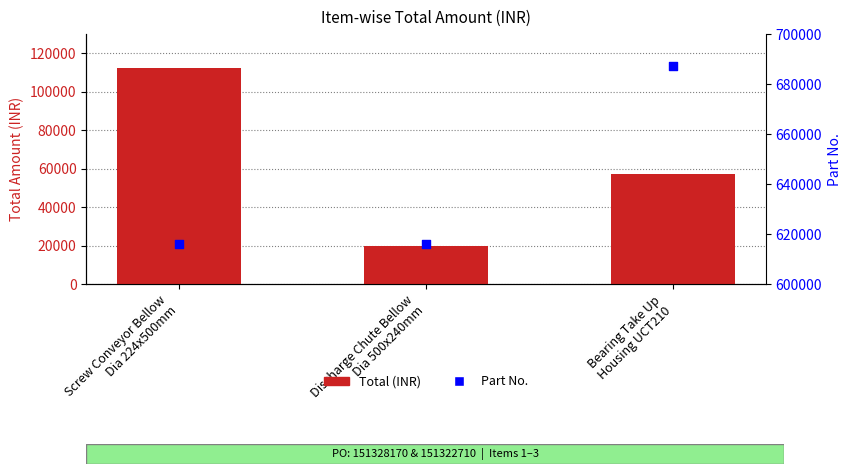

At which category is the sum across all series the highest?

Bearing Take Up
Housing UCT210